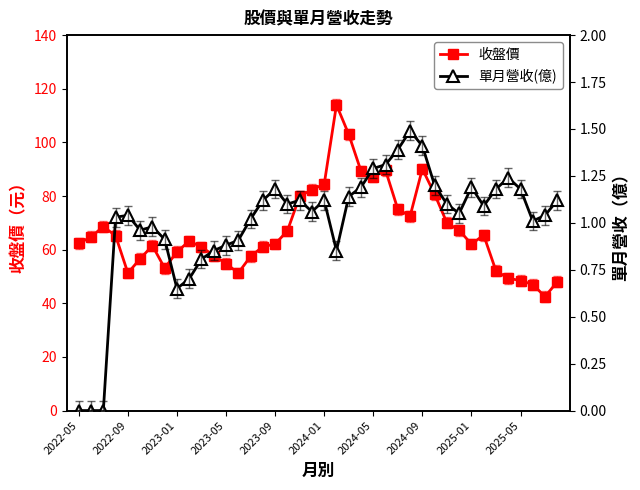

What is the sum of all 單月營收(億) values?

39.9